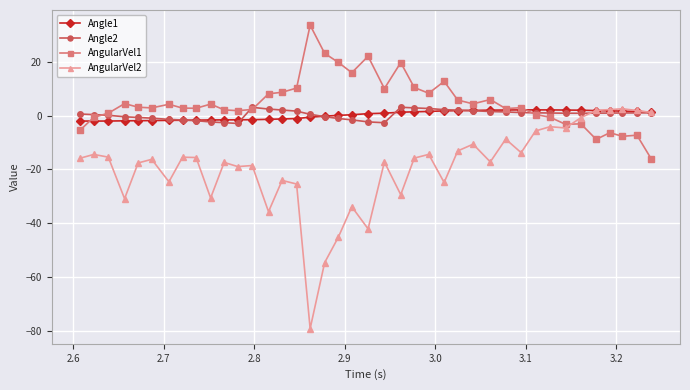

How many times do AngularVel1 and AngularVel2 cross each other?

1